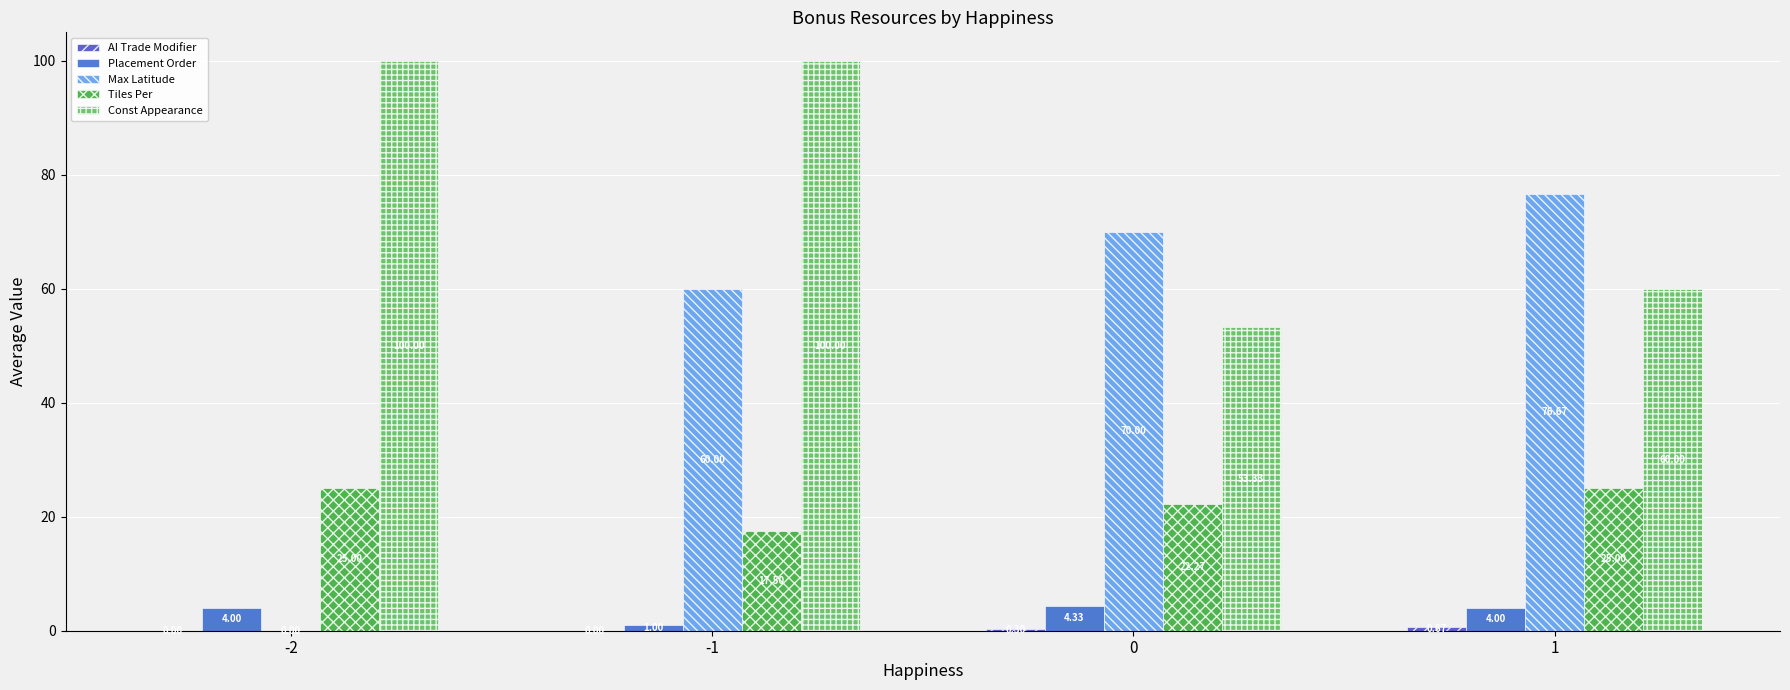

Are the bars horizontal?

No